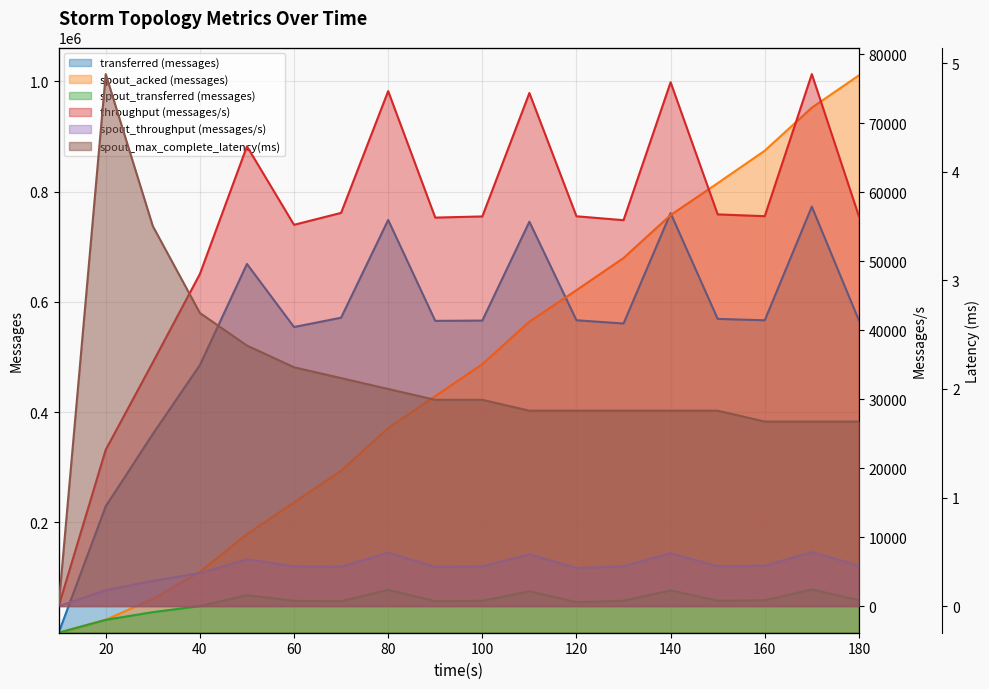

In spout_throughput (messages/s), how many points are lower than both neighbors (excluding endpoints)?

4